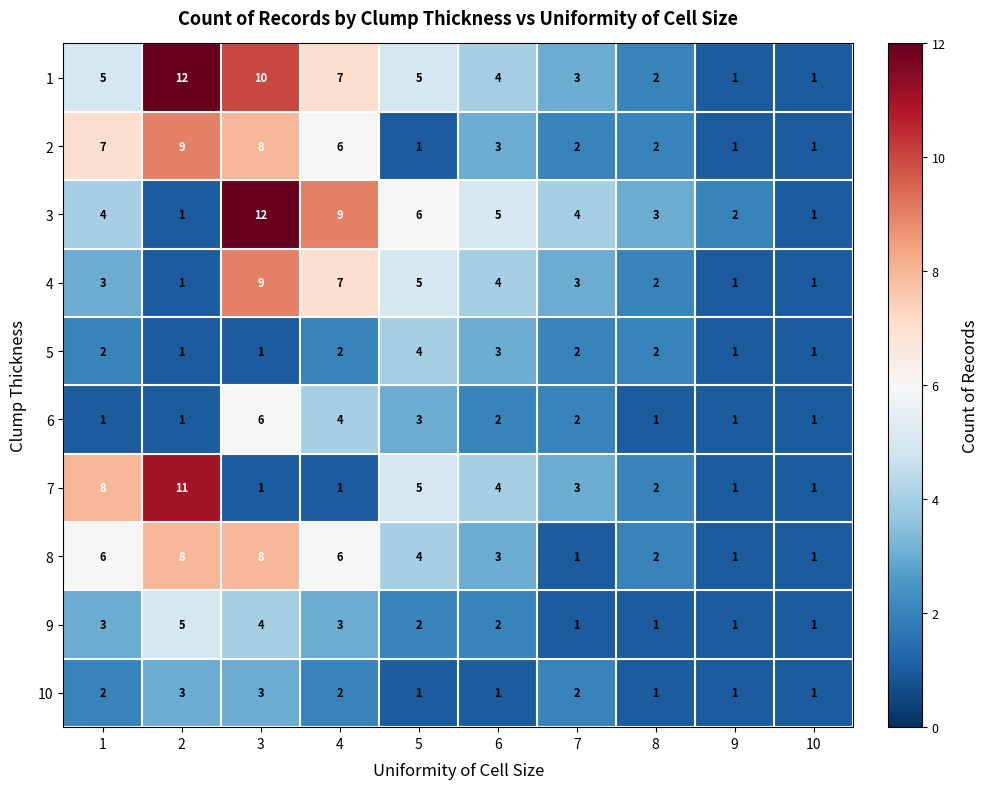

Between 4 and 9, which series saw the biggest shift?

3